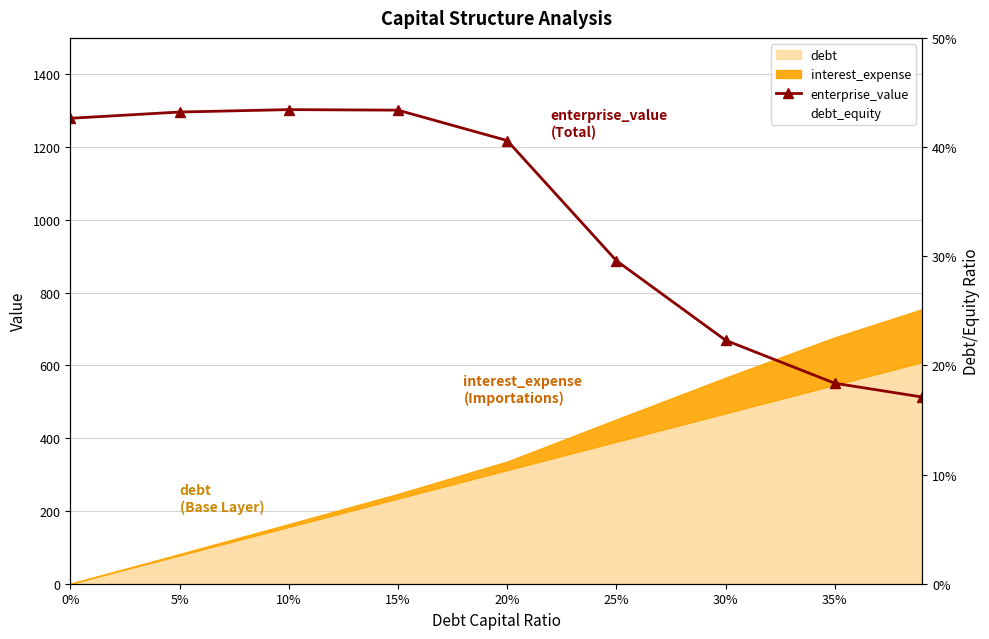

At which label is enterprise_value closest to 907?

25%